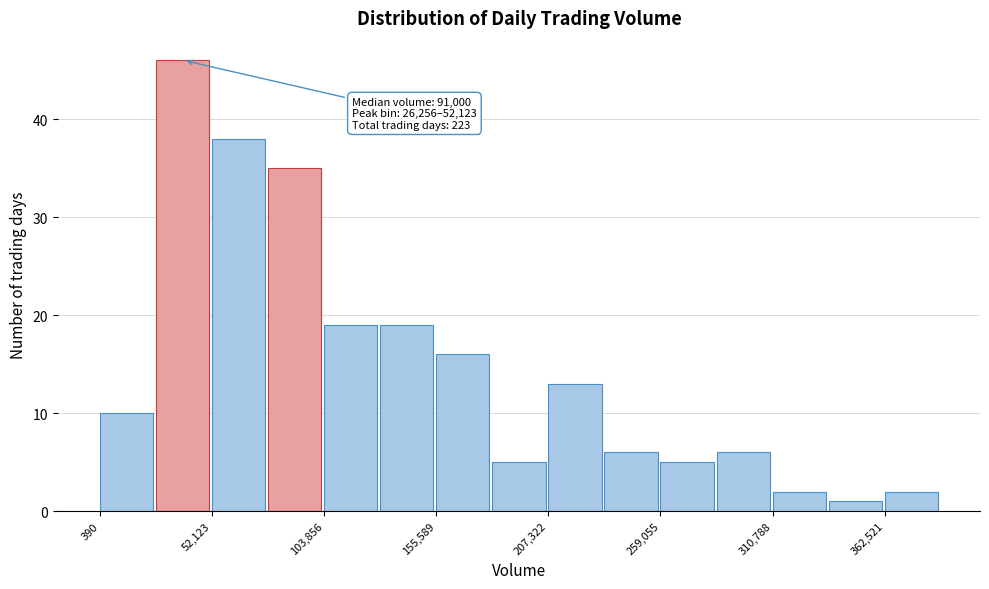

Read against the x-axis, roughly where is the centre of the tallest bar?

40000